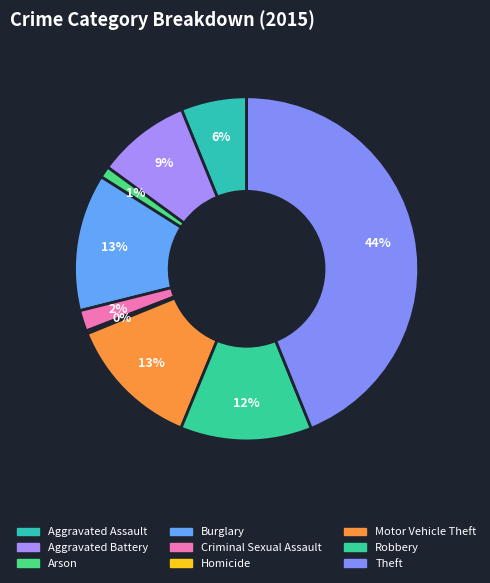

How many slices are in this pie chart?

9